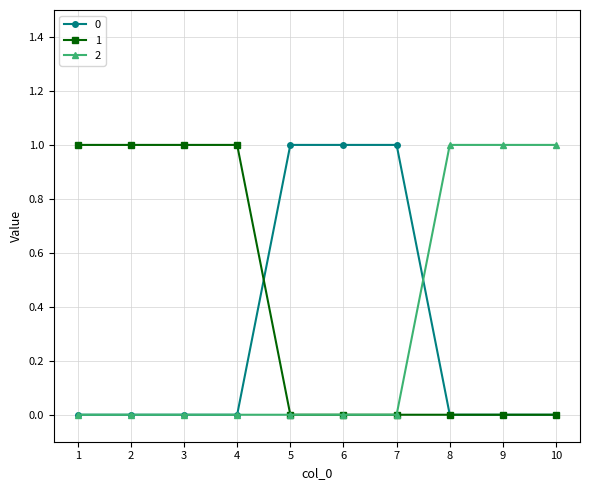

Which series has the largest total across all categories?

1